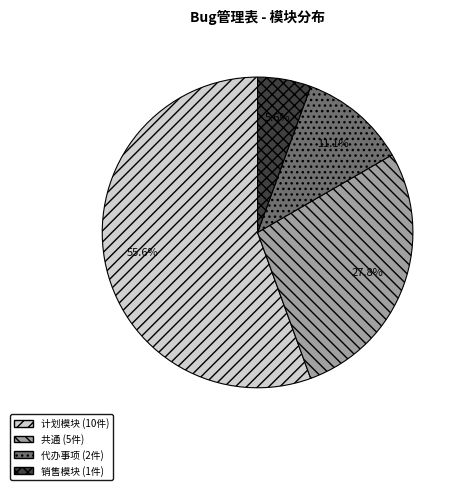

Is it true that 销售模块 is 1% of the pie?

False